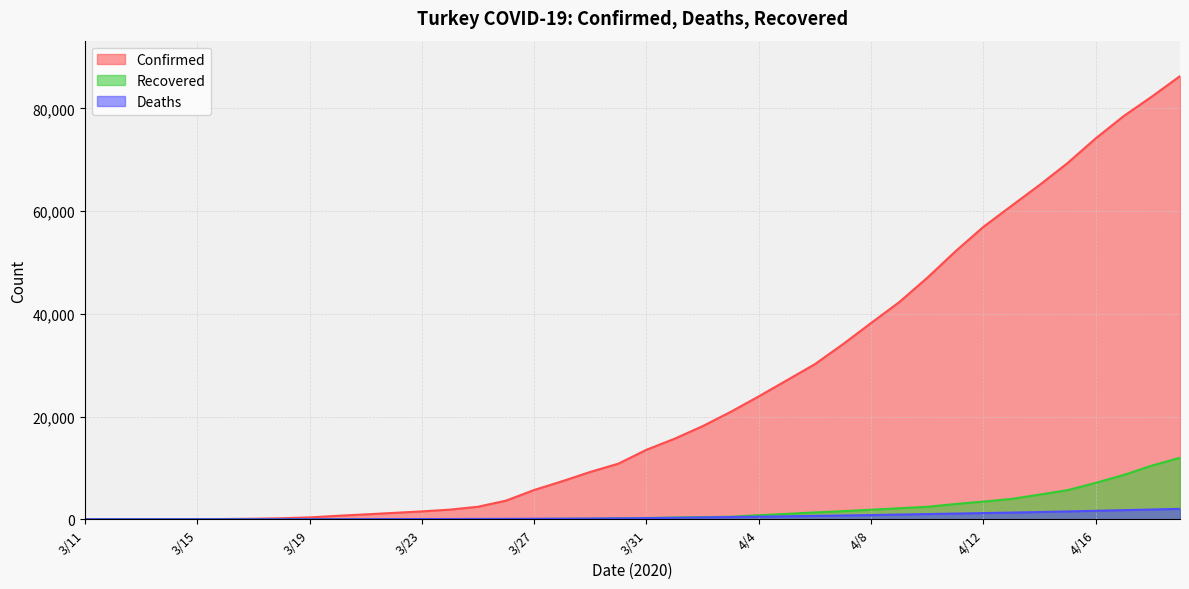

What is the label of the 3rd point from the left?

3/13